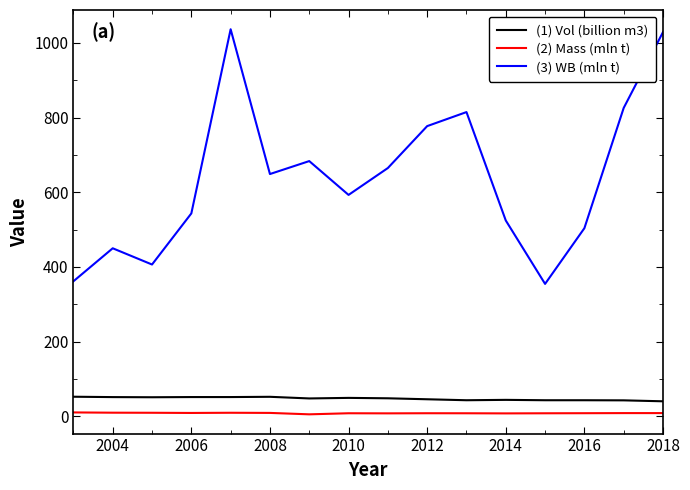

What is the lowest value of the (1) Vol (billion m3) series?

40.1